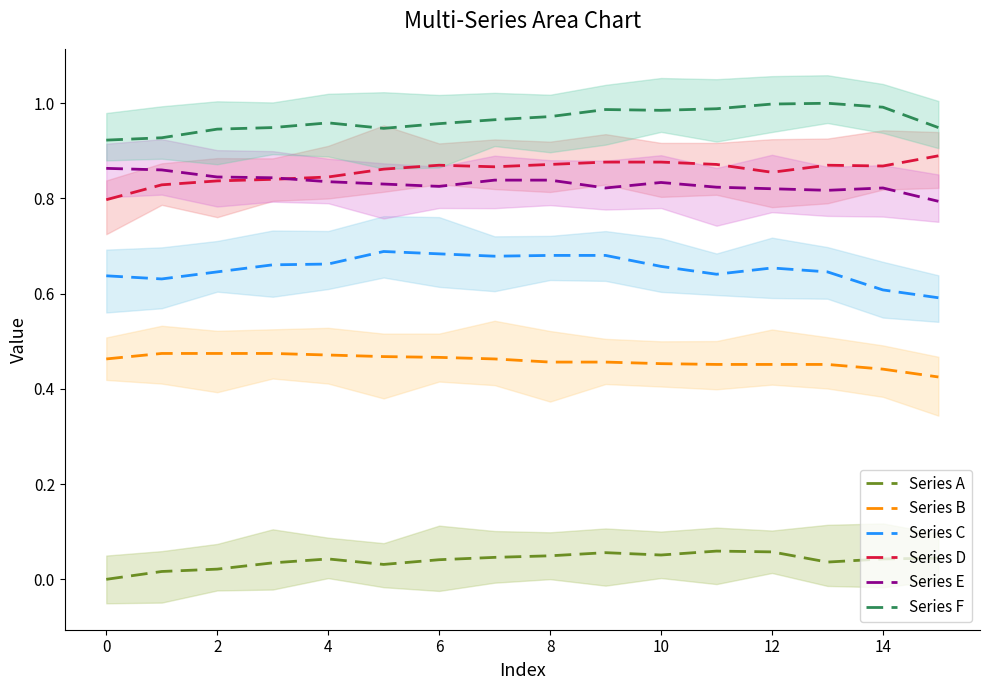

True or false: Series B and Series C intersect in this chart.

False